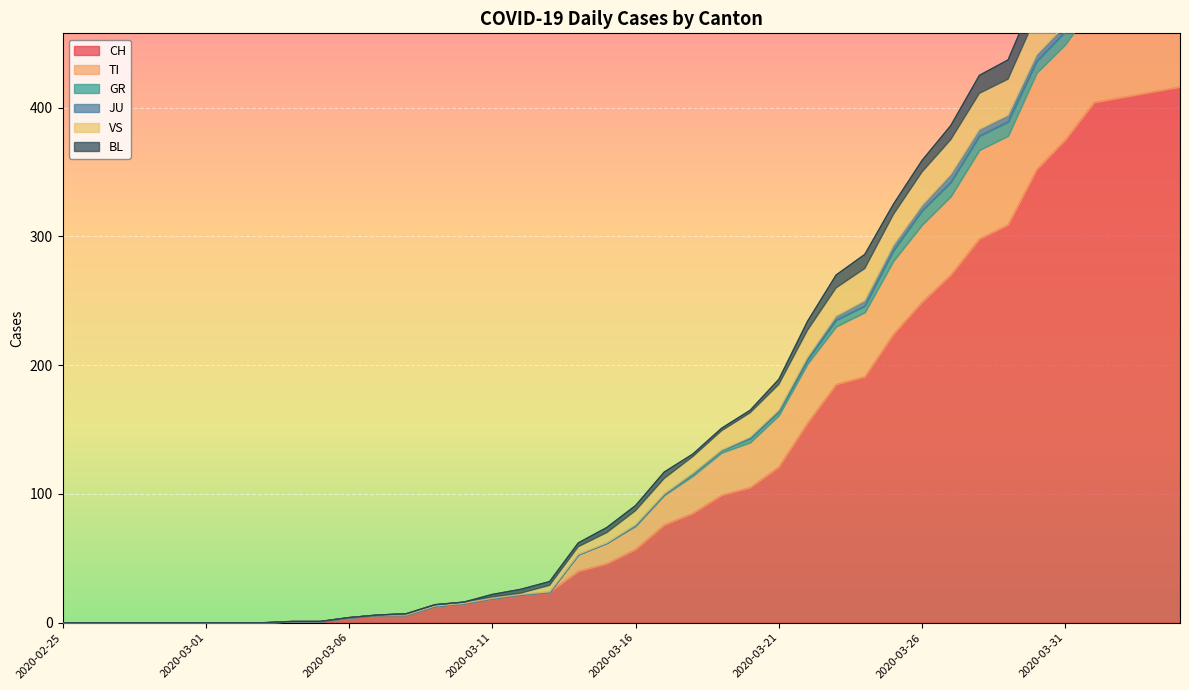

Which has a higher value, 2020-03-23 or 2020-03-06?

2020-03-23